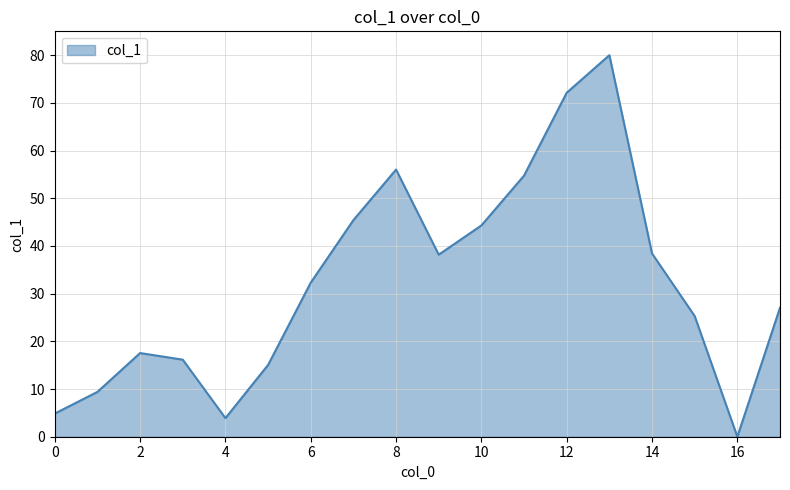

What is the difference between the maximum and minimum values?

80.0